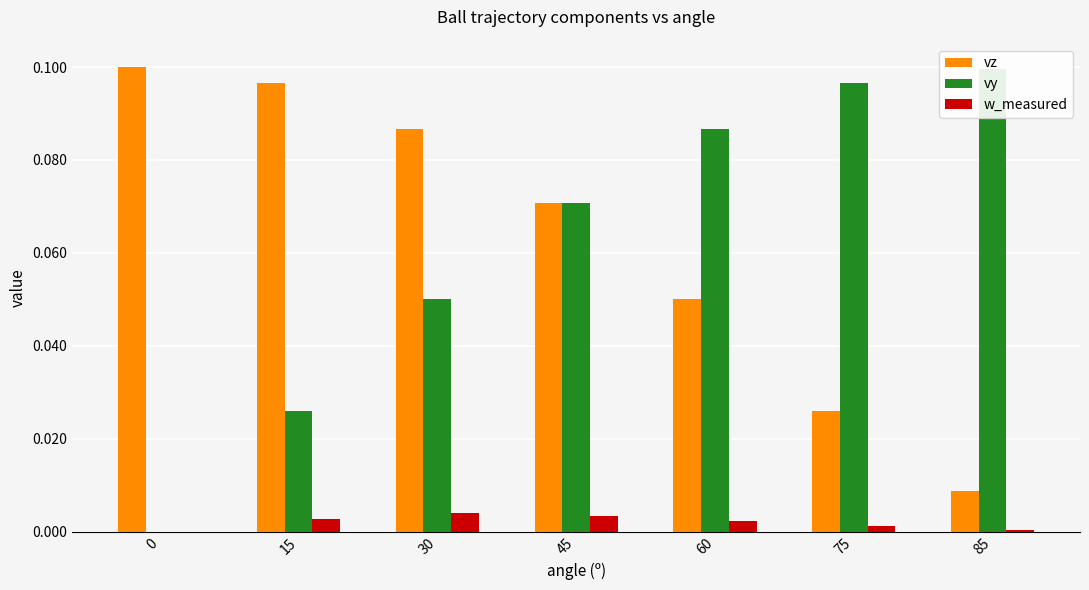

Reading right to left, extract all data points from this chart.

vz: 85=0.0	75=0.0	60=0.1	45=0.1	30=0.1	15=0.1	0=0.1
vy: 85=0.1	75=0.1	60=0.1	45=0.1	30=0.0	15=0.0	0=0.0
w_measured: 85=0.0	75=0.0	60=0.0	45=0.0	30=0.0	15=0.0	0=0.0